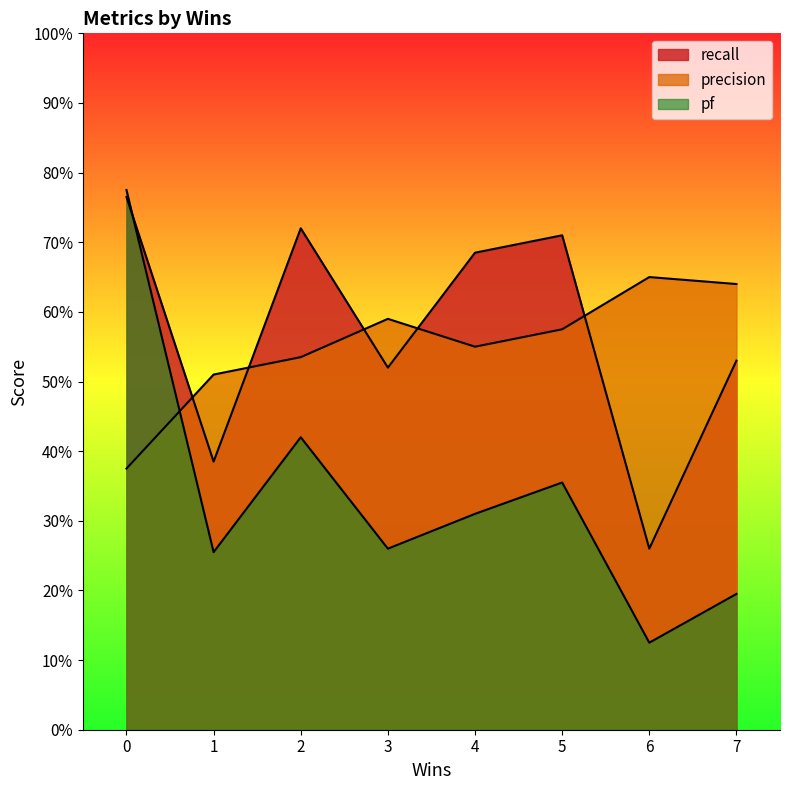

Count the recall values in the range 0 to 1.

8